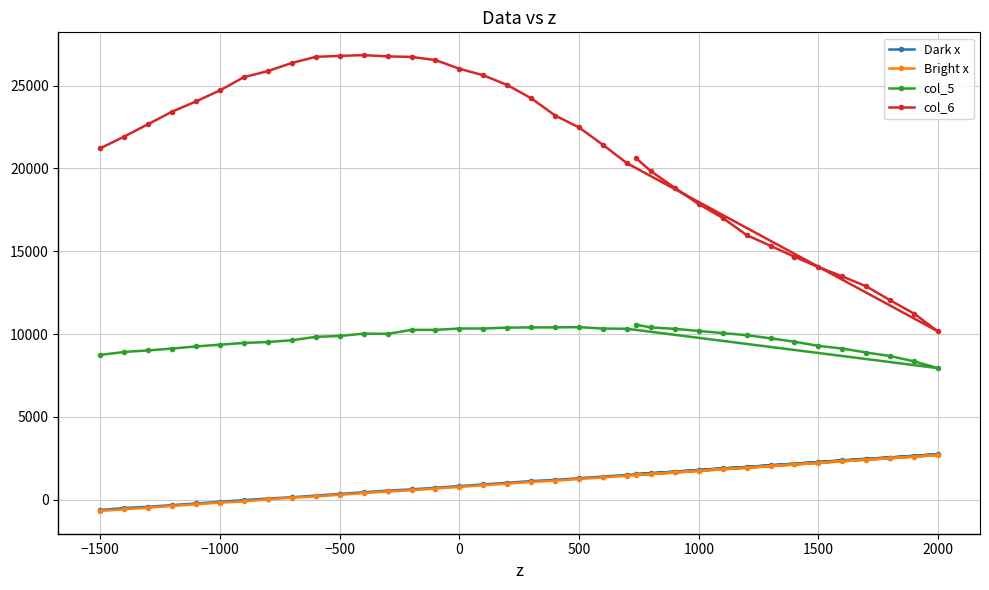

Reading left to right, list all the values displayed in this chart.

Dark x: 1550.0	1600.0	1700.0	1800.0	1900.0	1980.0	2080.0	2180.0	2280.0	2380.0	2480.0	2550.0	2650.0	2750.0	1500.0	1400.0	1300.0	1200.0	1125.0	1025.0	925.0	825.0	725.0	625.0	550.0	450.0	350.0	250.0	150.0	75.0	-25.0	-125.0	-225.0	-325.0	-425.0	-500.0	-625.0
Bright x: 1500.0	1550.0	1650.0	1750.0	1850.0	1930.0	2030.0	2130.0	2230.0	2330.0	2430.0	2500.0	2600.0	2700.0	1450.0	1350.0	1250.0	1150.0	1075.0	975.0	875.0	775.0	675.0	575.0	500.0	400.0	300.0	200.0	125.0	25.0	-100.0	-175.0	-275.0	-375.0	-475.0	-575.0	-675.0
col_5: 10572.9	10404.0	10317.8	10190.6	10062.5	9937.3	9745.4	9541.0	9288.8	9130.1	8887.9	8674.1	8353.0	7945.0	10322.1	10335.4	10421.4	10406.0	10406.1	10391.0	10337.7	10338.1	10257.5	10253.9	10018.2	10028.7	9887.8	9833.8	9631.3	9522.8	9467.7	9362.1	9256.8	9127.5	9016.5	8922.4	8746.3
col_6: 20647.7	19838.0	18828.6	17848.3	17016.8	15978.3	15331.8	14669.5	14046.2	13481.1	12882.9	12039.4	11232.8	10158.5	20318.9	21424.3	22474.6	23197.3	24239.0	25040.4	25623.4	26023.7	26543.5	26736.6	26767.0	26843.5	26796.5	26741.0	26370.5	25880.5	25515.6	24717.5	24051.3	23432.2	22679.4	21930.0	21218.7